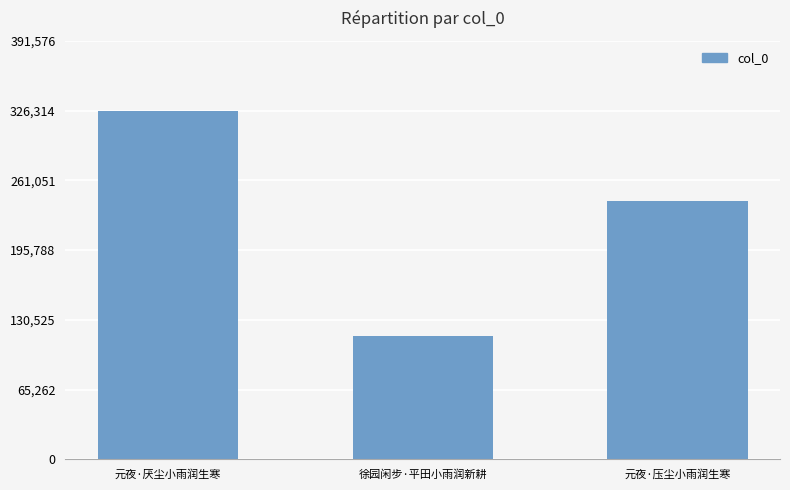

What is the label of the 2nd bar from the right?

徐园闲步·平田小雨润新耕